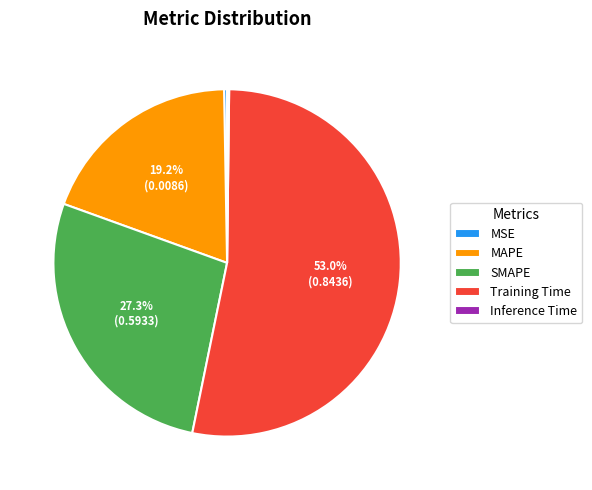

Is the sum of Training Time and SMAPE greater than half?

Yes